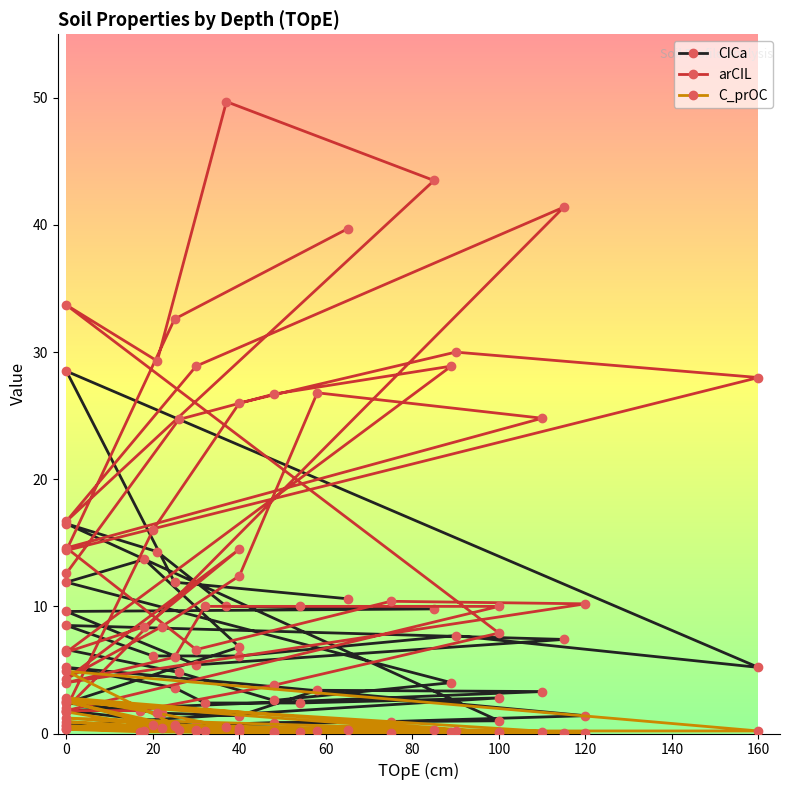

In CICa, how many points are higher than both neighbors (excluding endpoints)?

8